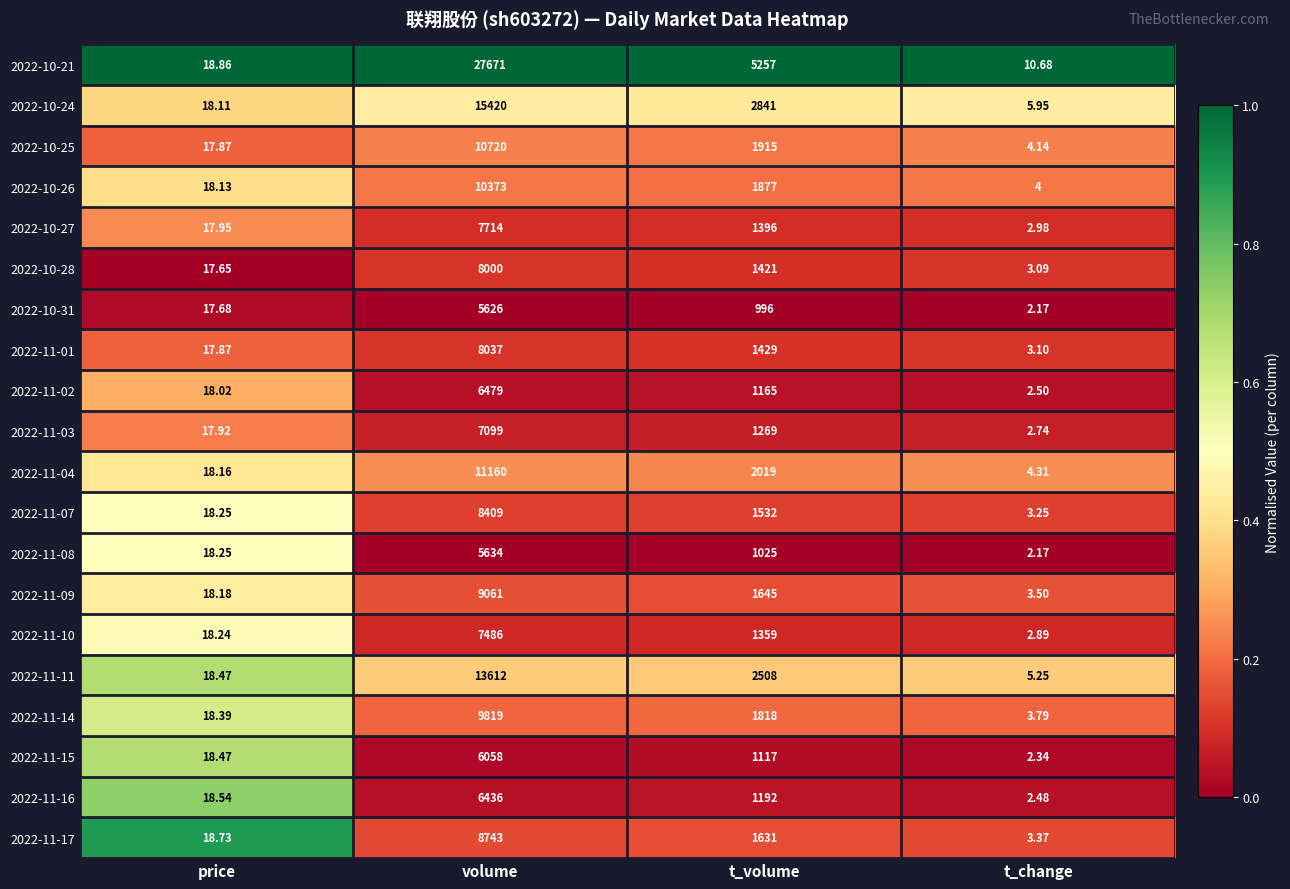

What is the spread (max minus min) of values at price?

1.2